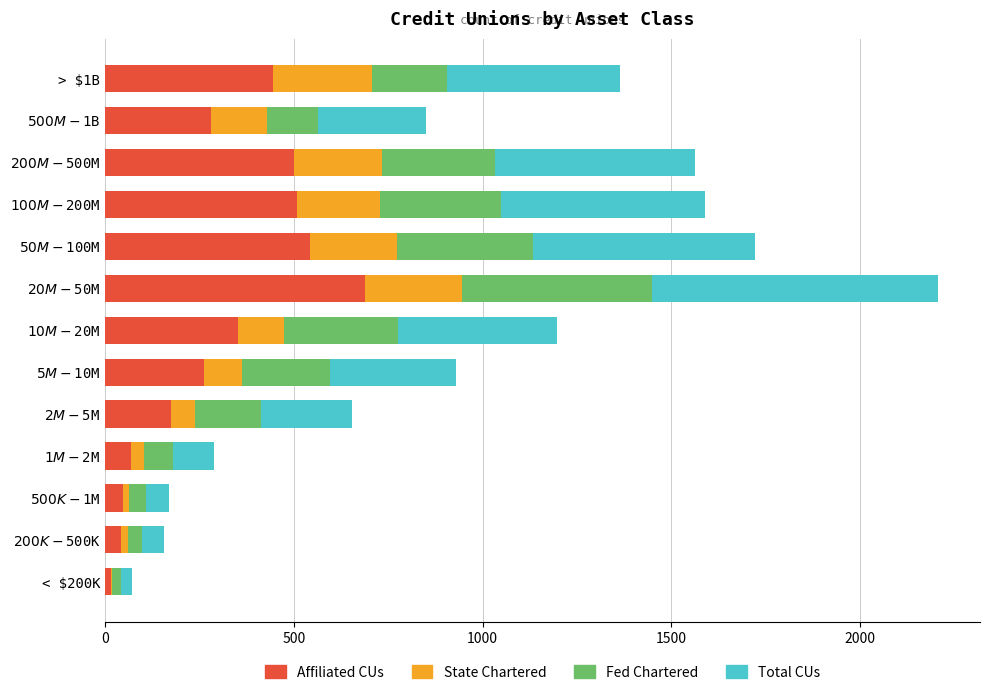

What is the maximum value for Affiliated CUs?

688